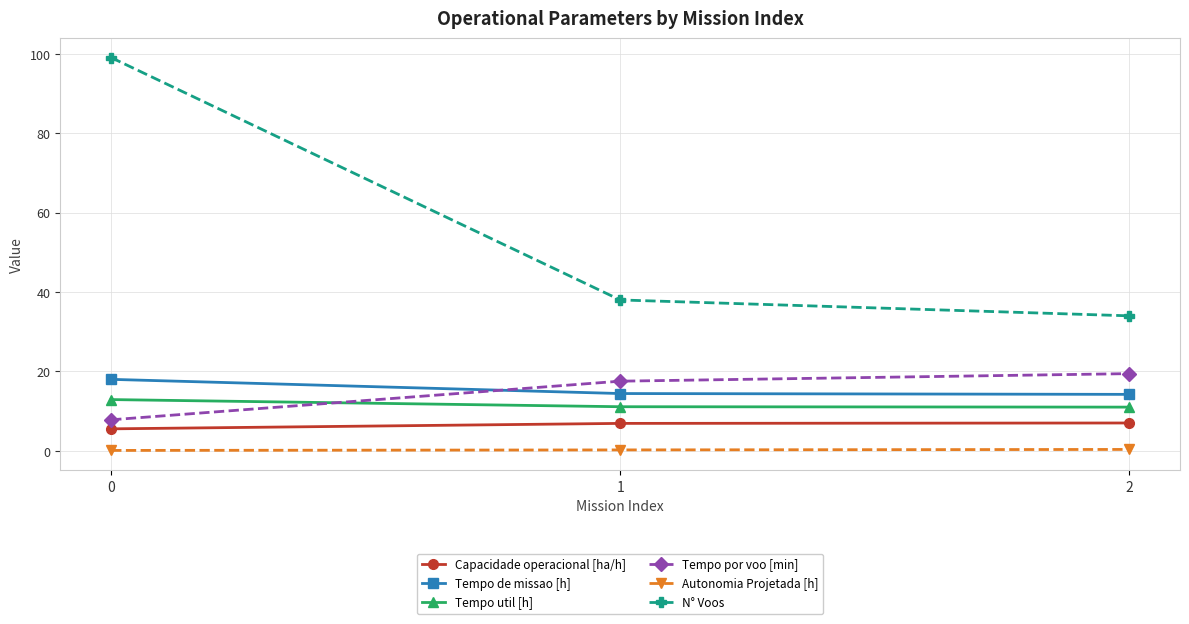

Rank the categories by N° Voos value from lowest to highest.

2, 1, 0